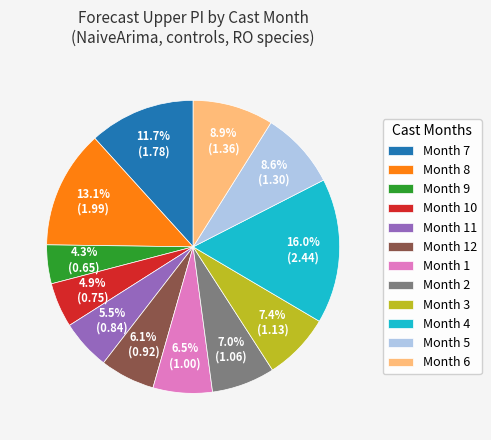

To the nearest percent, what is the difference between the largest and smallest slice percentages?

12%